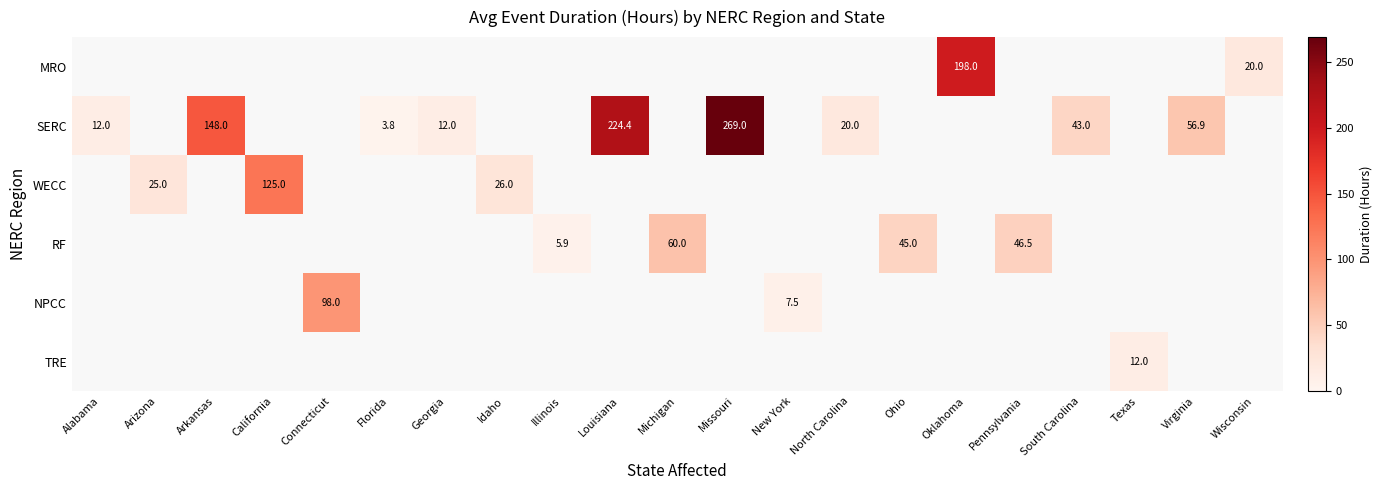

Is it true that SERC equals 269.0 at Missouri?

True